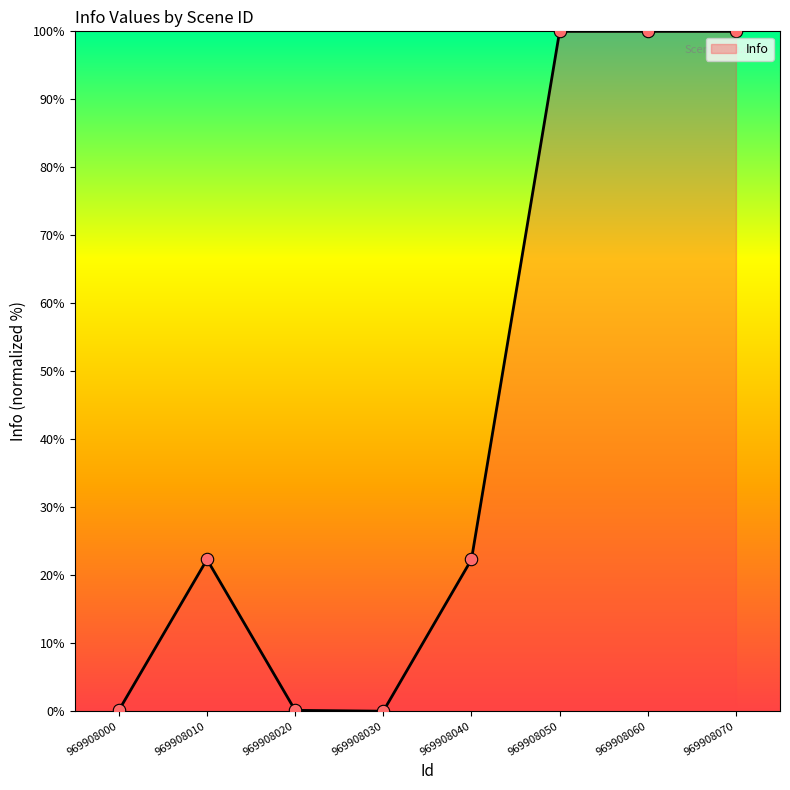

What is the change in value from 969908040 to 969908060?

+77.7